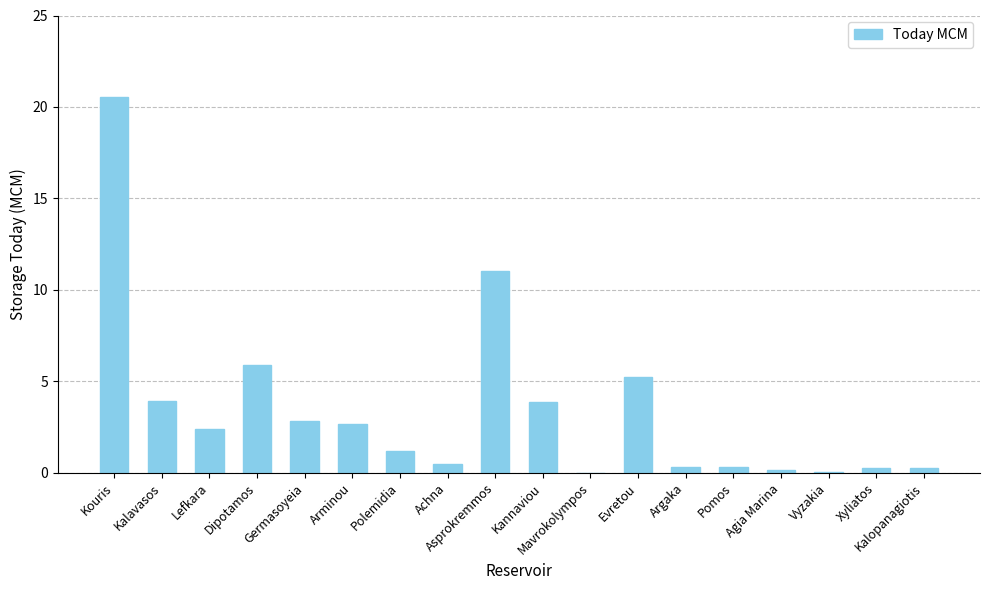

What is the sum of all values?

61.3